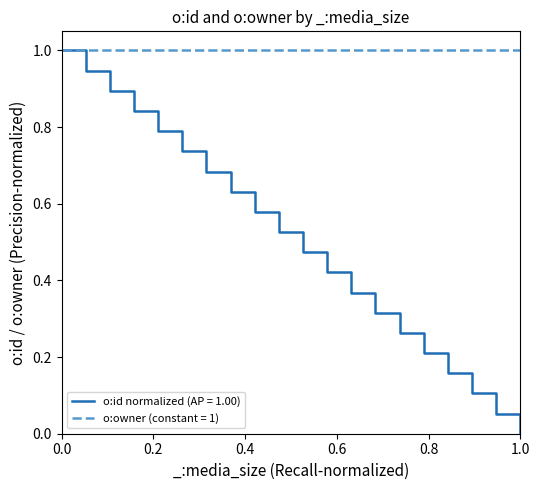

Rank the series by their average value, from lowest to highest.

o:id normalized (AP = 1.00), o:owner (constant = 1)